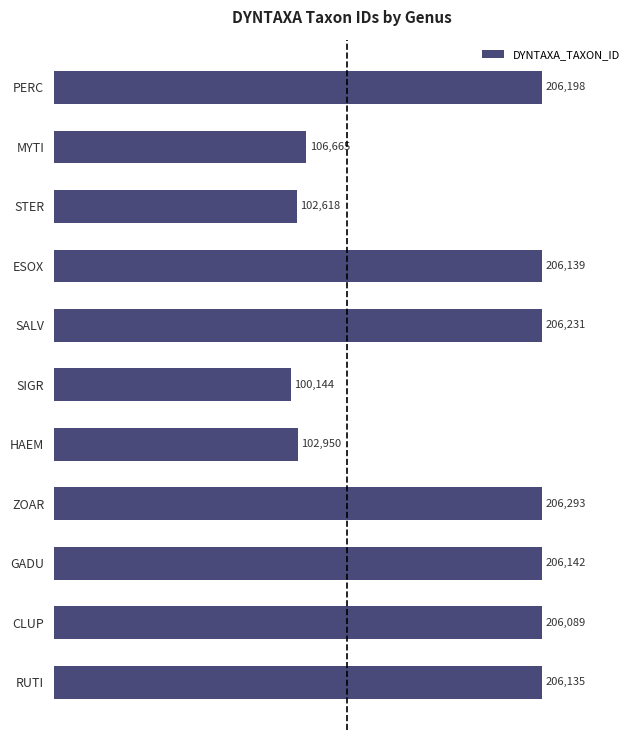

How many bars are there in total?

11